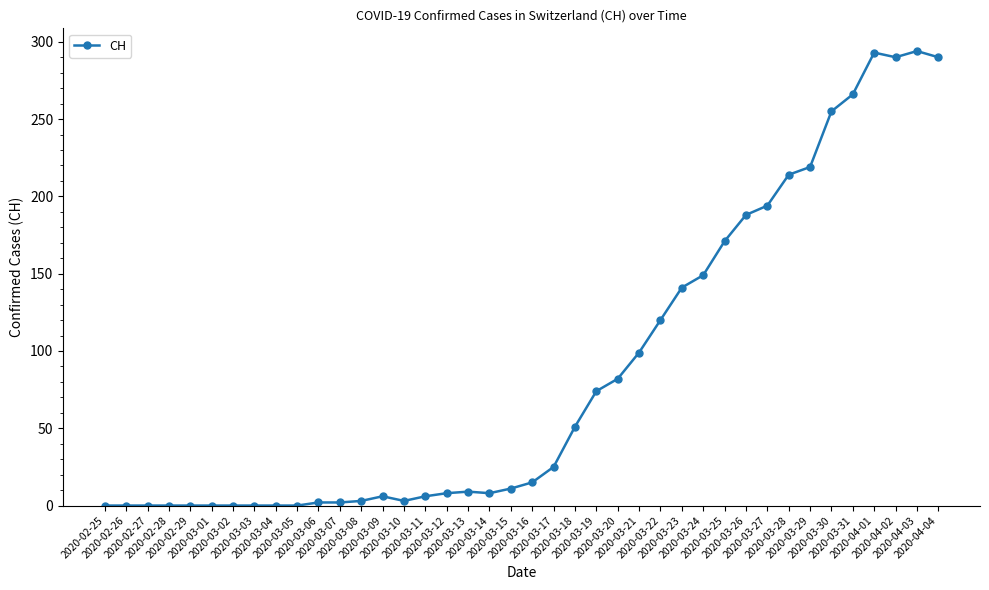

How many distinct data groups are displayed?

1